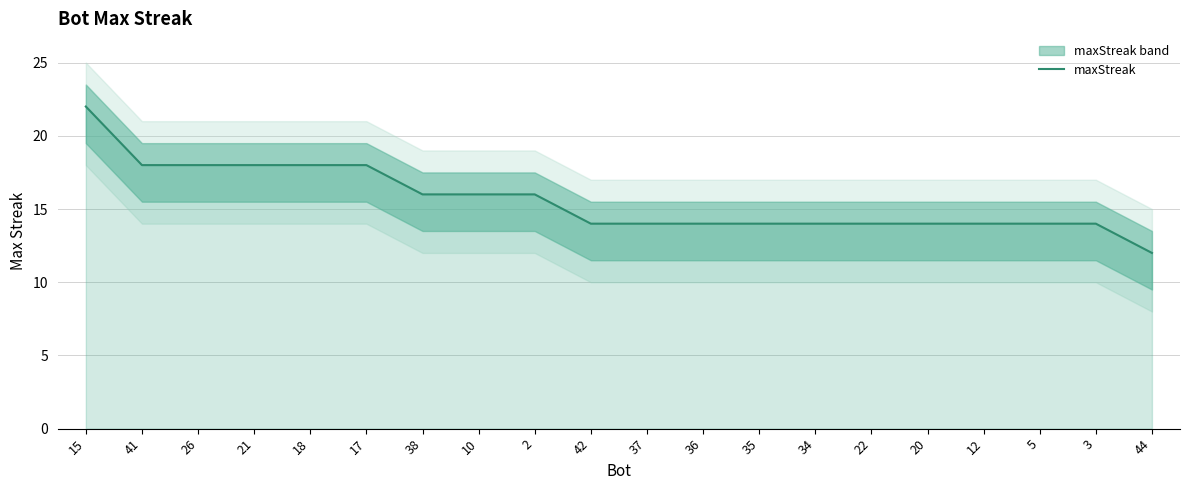

List the labels in order of value, smallest first.

44, 42, 37, 36, 35, 34, 22, 20, 12, 5, 3, 38, 10, 2, 41, 26, 21, 18, 17, 15